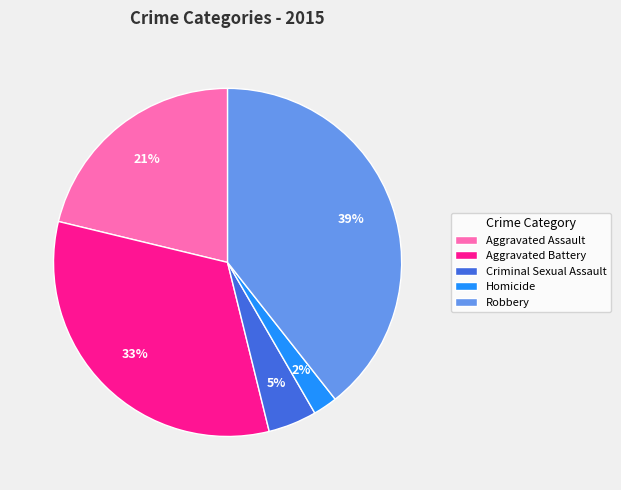

The Aggravated Assault slice represents 32% of the pie. True or false?

False